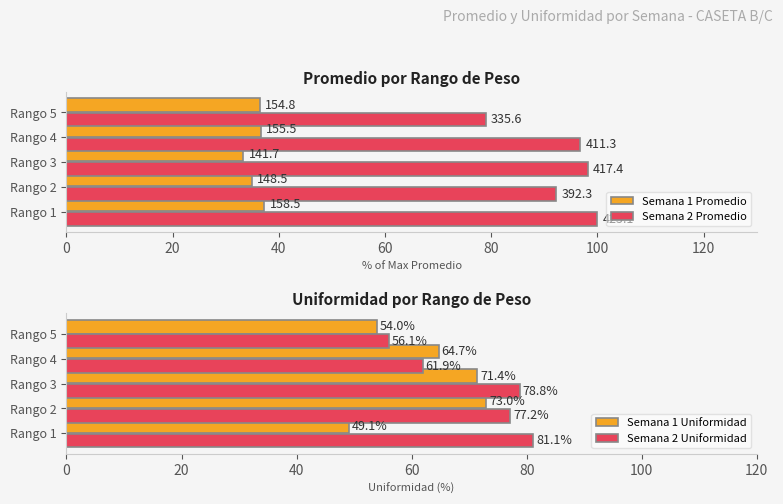

Rank the categories by Semana 2 Uniformidad value from lowest to highest.

Rango 5, Rango 4, Rango 2, Rango 3, Rango 1